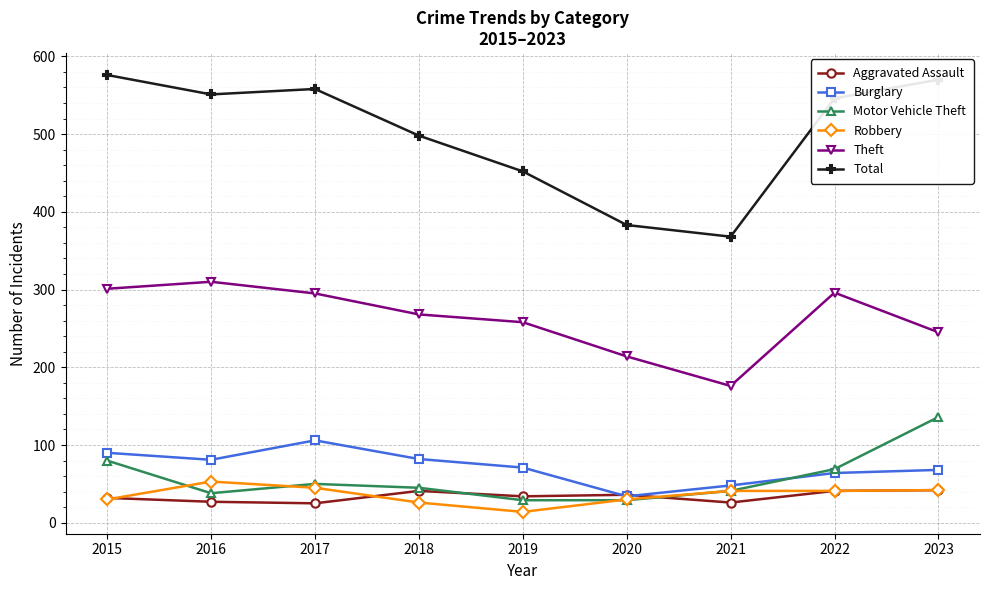

Which series has the largest range (max minus min)?

Total